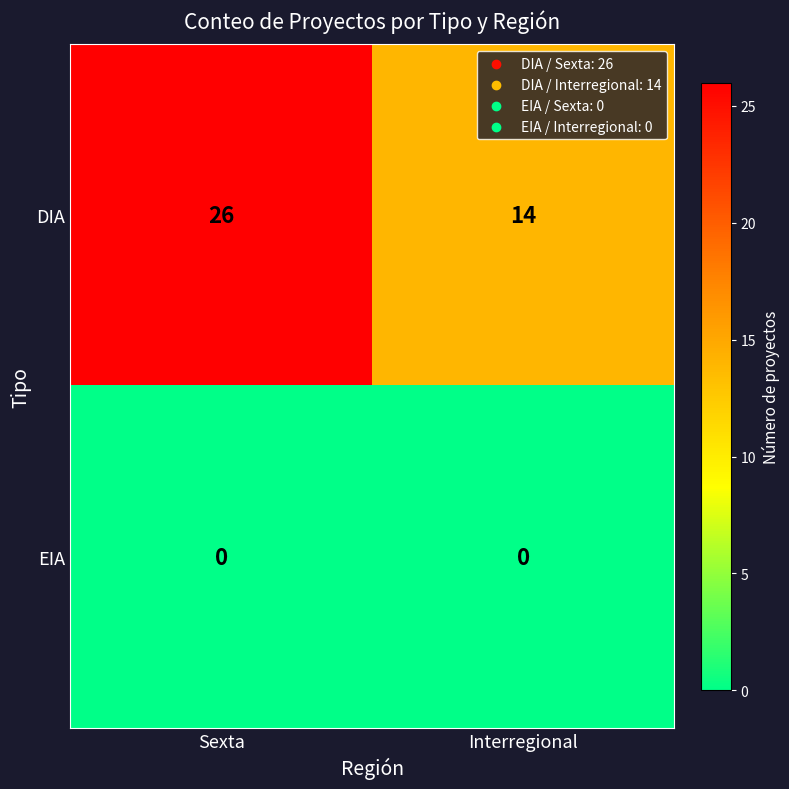

Which series has the largest range (max minus min)?

DIA